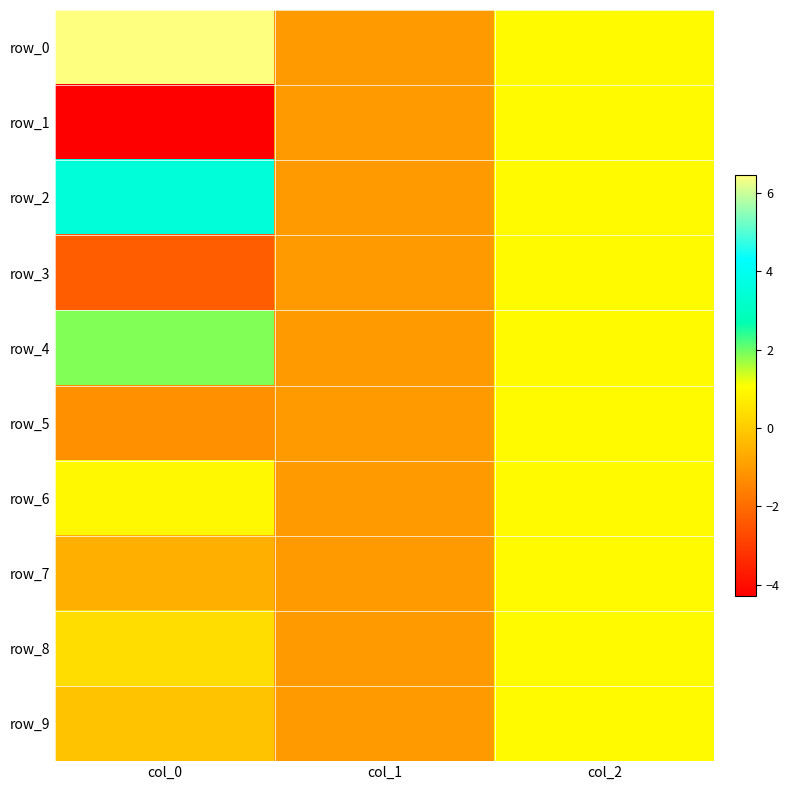

At how many categories does at least one series exceed 0?

2